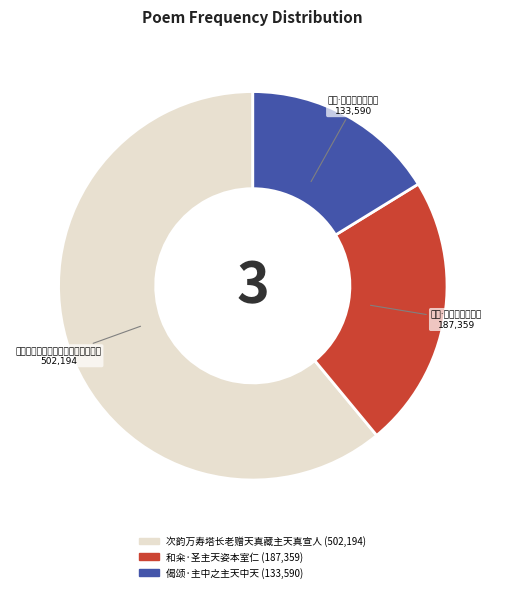

How many segments does this pie chart have?

3